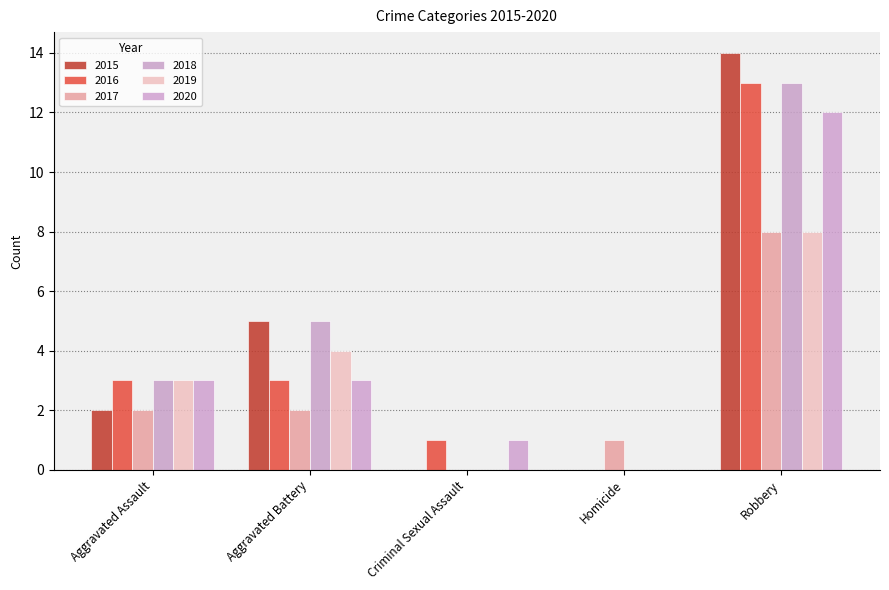

Are the bars horizontal?

No